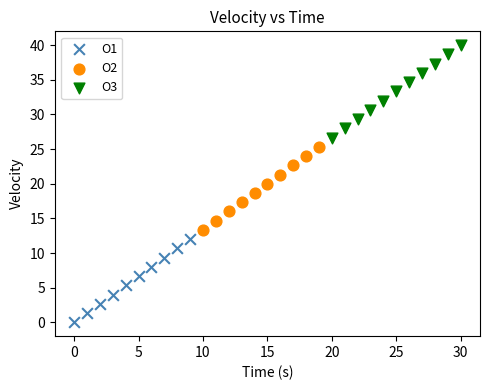

Which series reaches the minimum Y coordinate?

O1